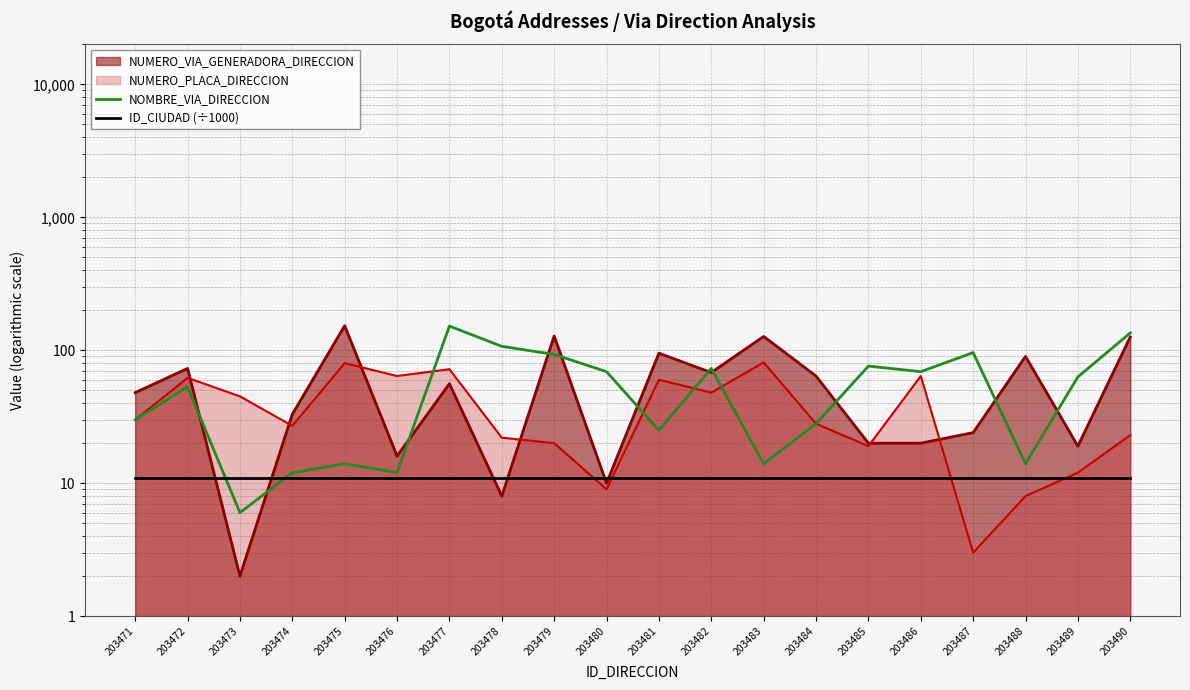

What is the minimum value for ID_CIUDAD (÷1000)?

11.0